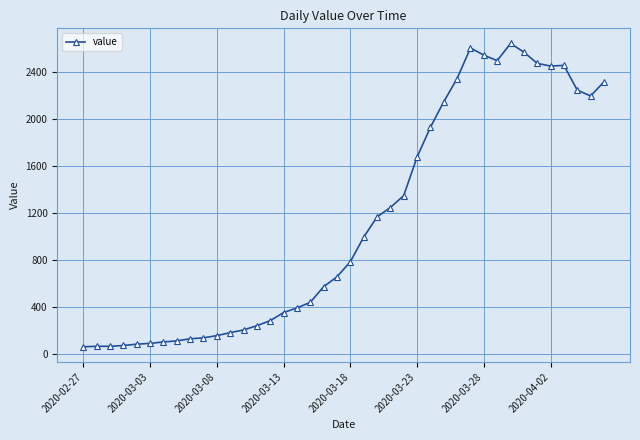

True or false: the data has more than 2 interior local peaks.

True